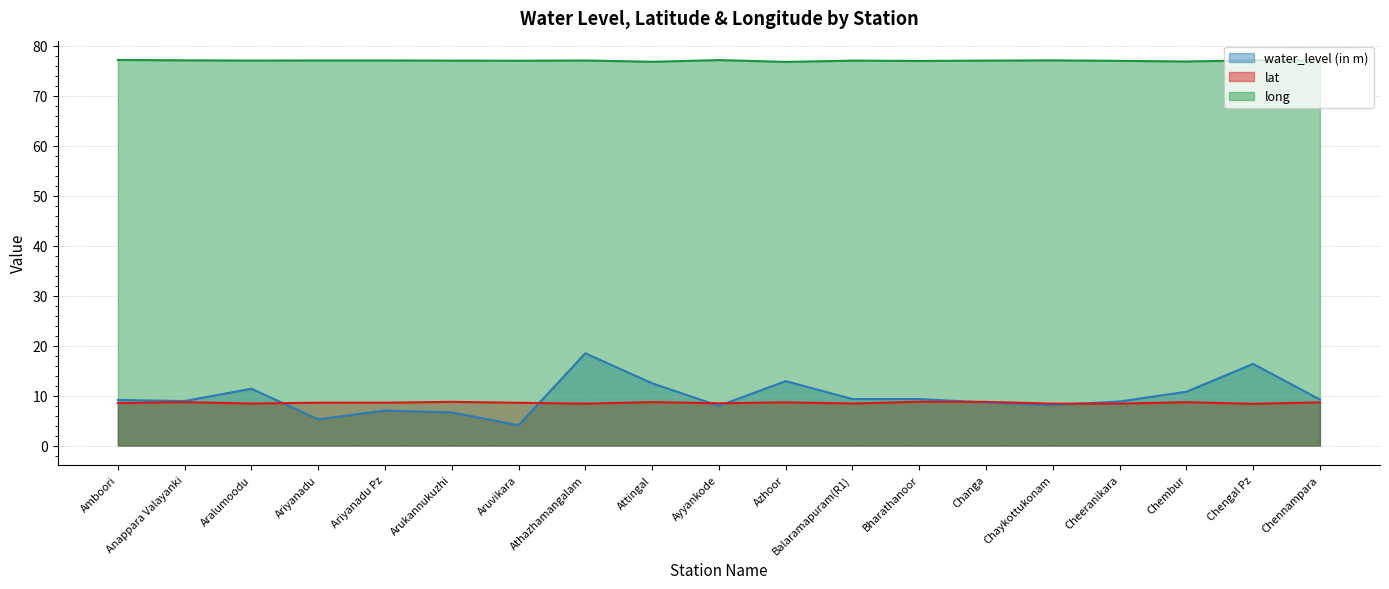

What is the label of the 15th point from the left?

Chaykottukonam